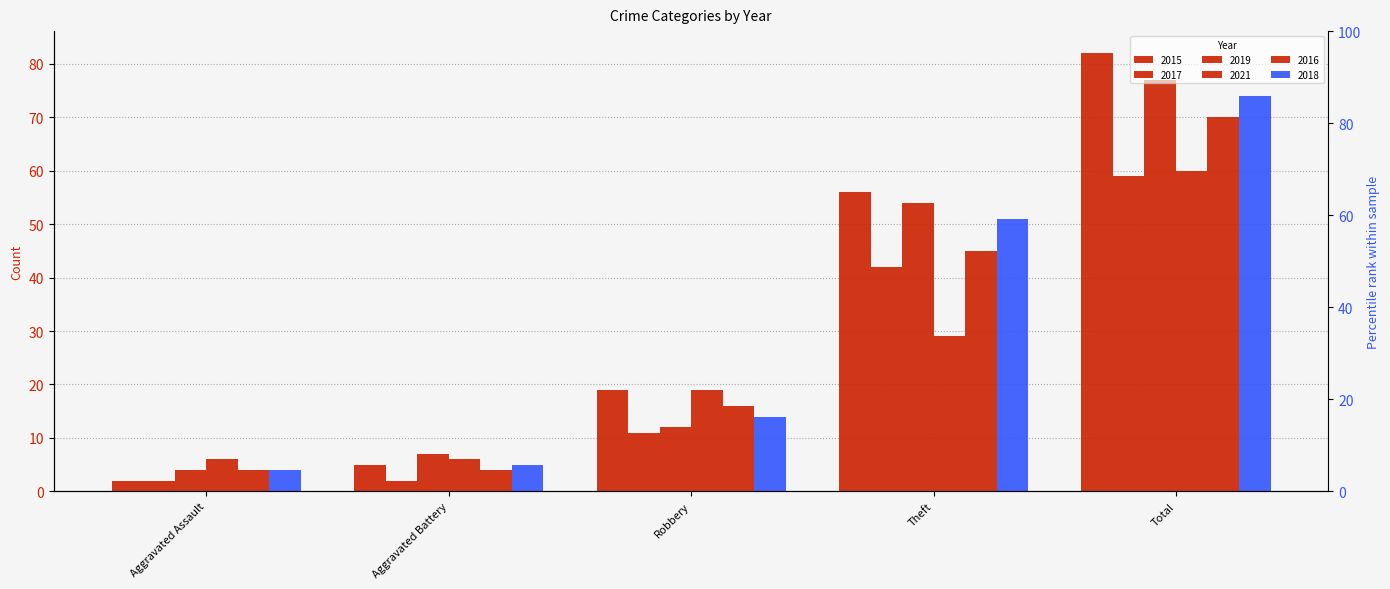

At Robbery, list the series in order from largest to smallest.

2015, 2021, 2016, 2018, 2019, 2017